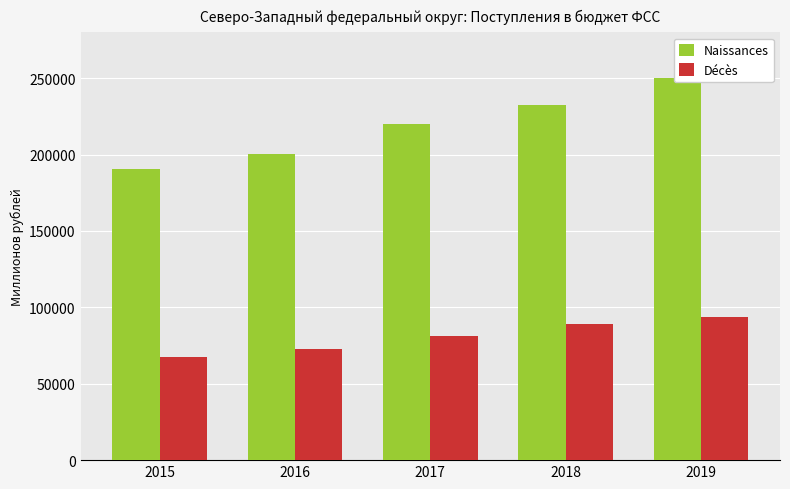

The Naissances series shows 200164.7 at 2016. True or false?

True